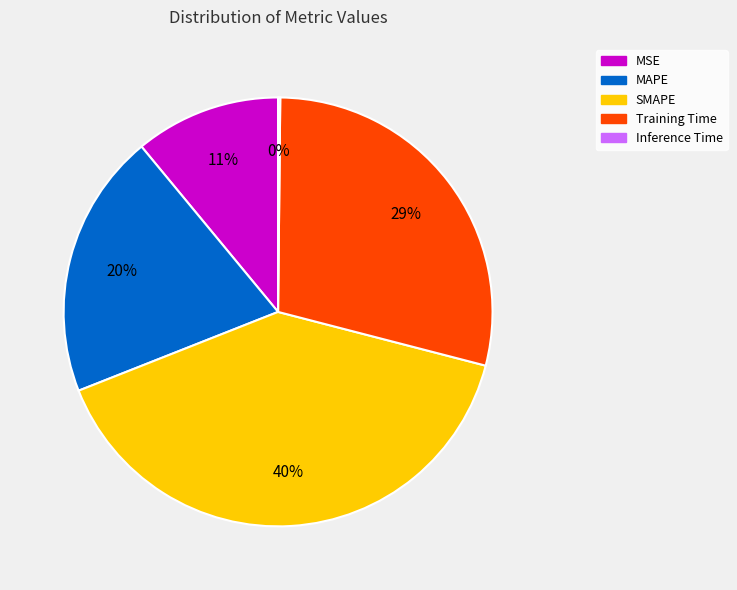

What percentage is the MSE slice, to the nearest percent?

11%